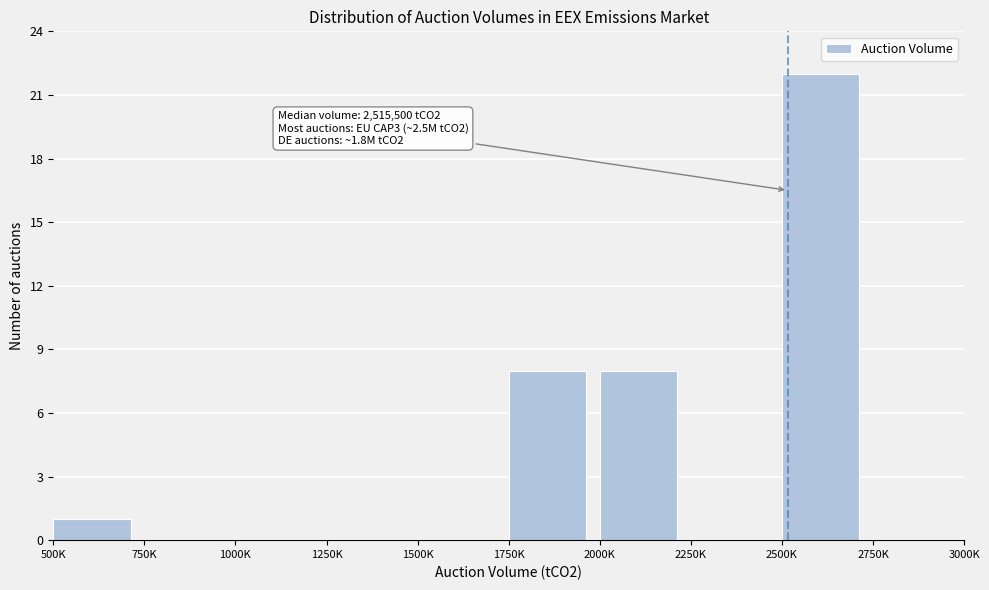

Reading left to right, list all the values displayed in this chart.

500K=1	750K=0	1000K=0	1250K=0	1500K=0	1750K=8	2000K=8	2250K=0	2500K=22	2750K=0